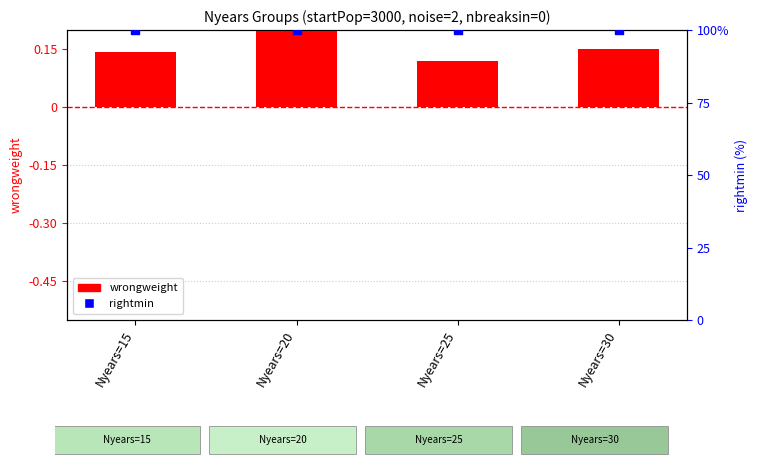

Which series has the largest total across all categories?

rightmin